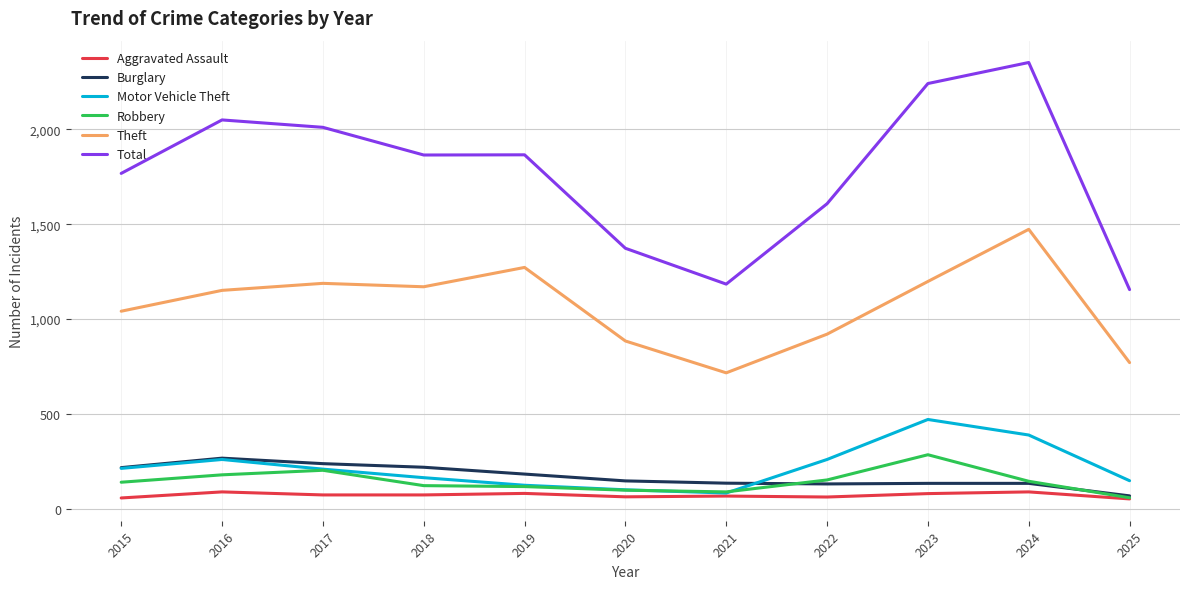

What is the minimum value for Burglary?

67